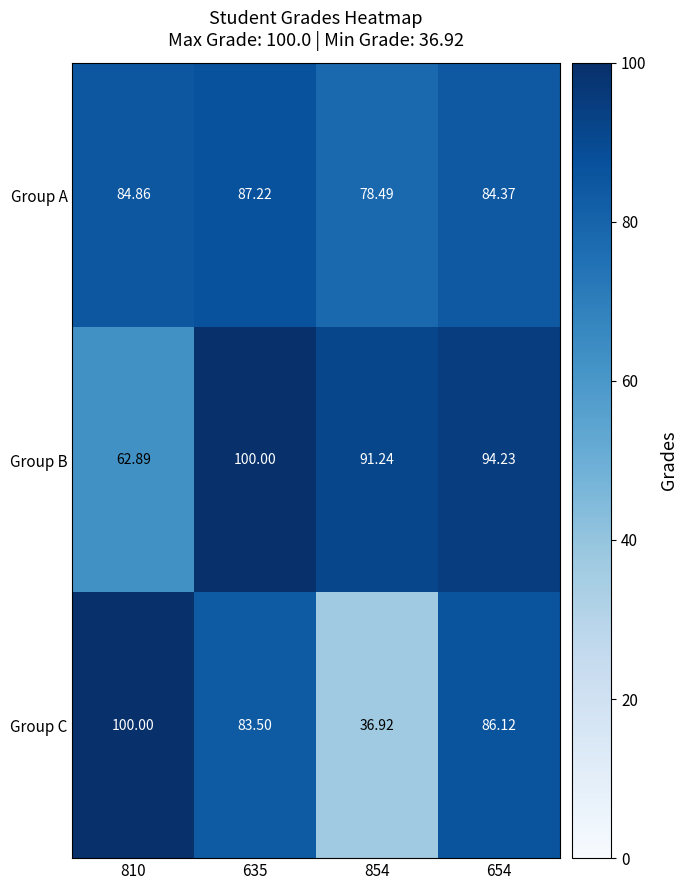

Rank the series at 810 from highest to lowest value.

Group C, Group A, Group B